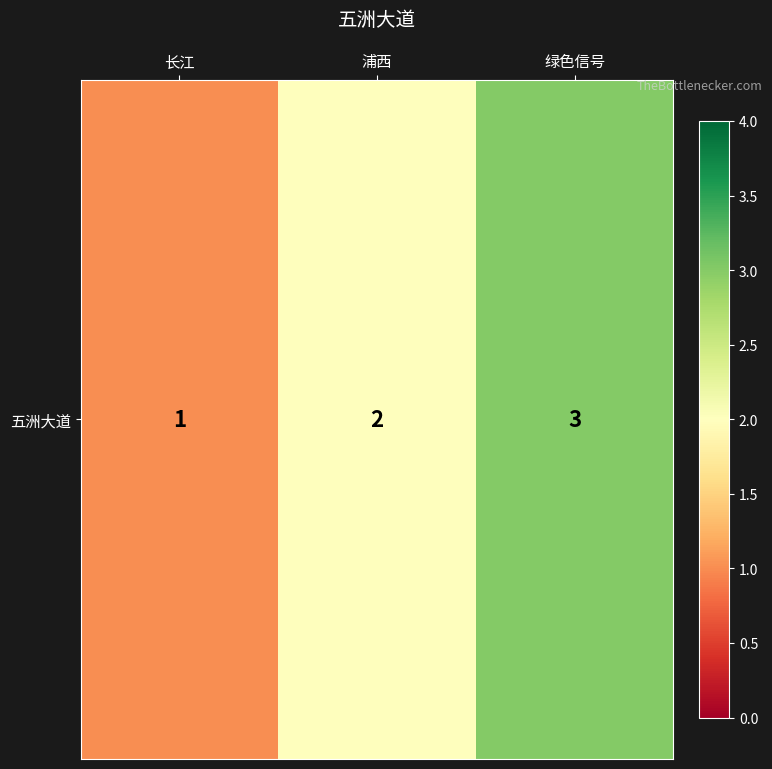

Rank the categories by value from lowest to highest.

长江, 浦西, 绿色信号